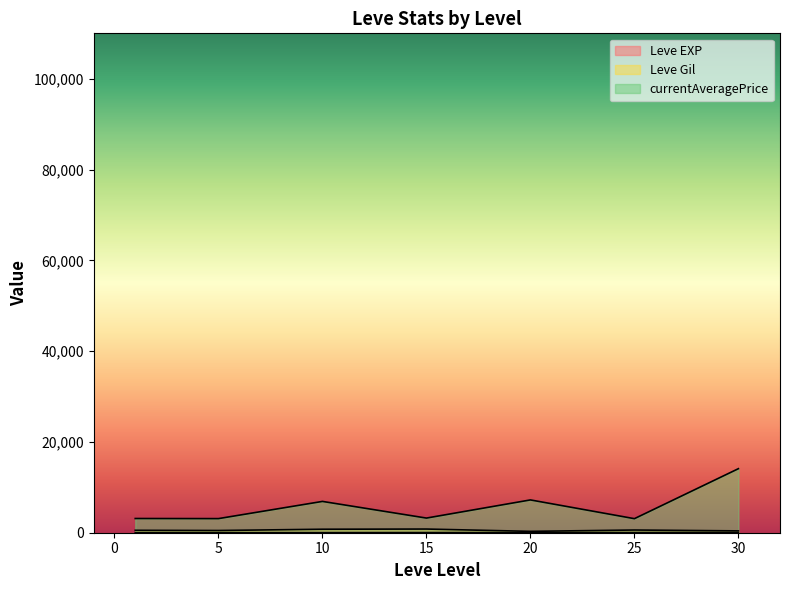

How many lines are shown in the chart?

3